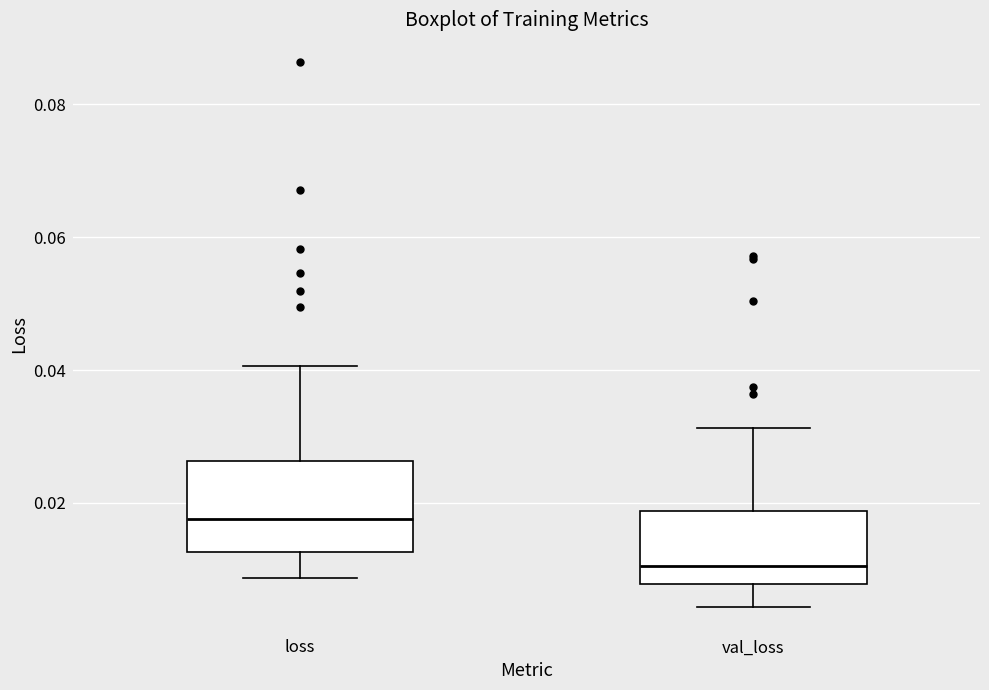

Which box is the tallest, from its lower edge to its upper edge?

loss